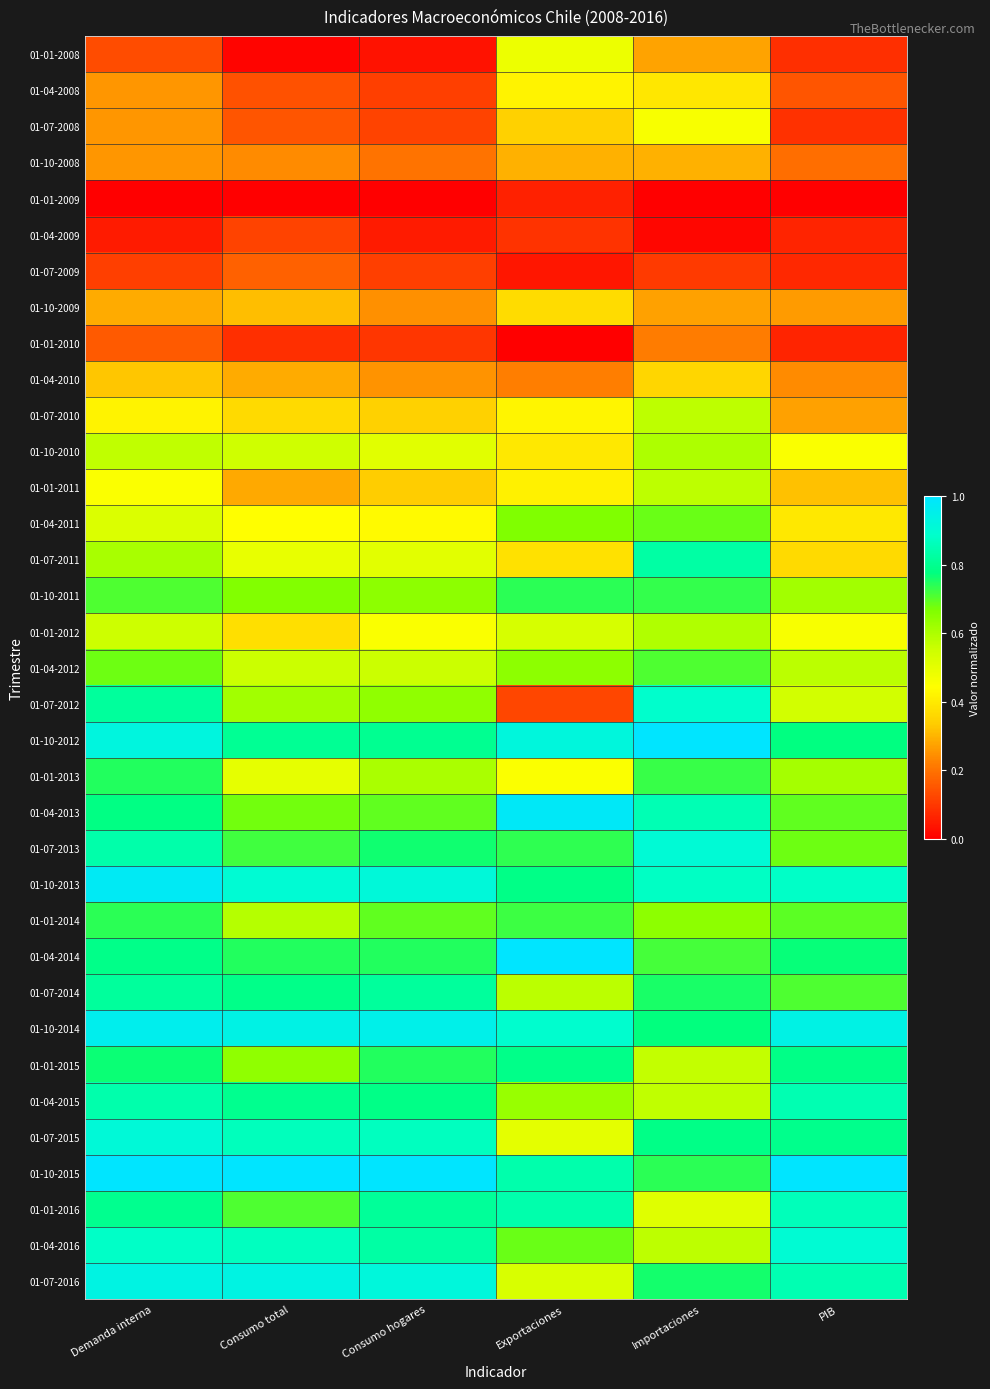

At which category does the chart reach its minimum across all series?

Demanda interna